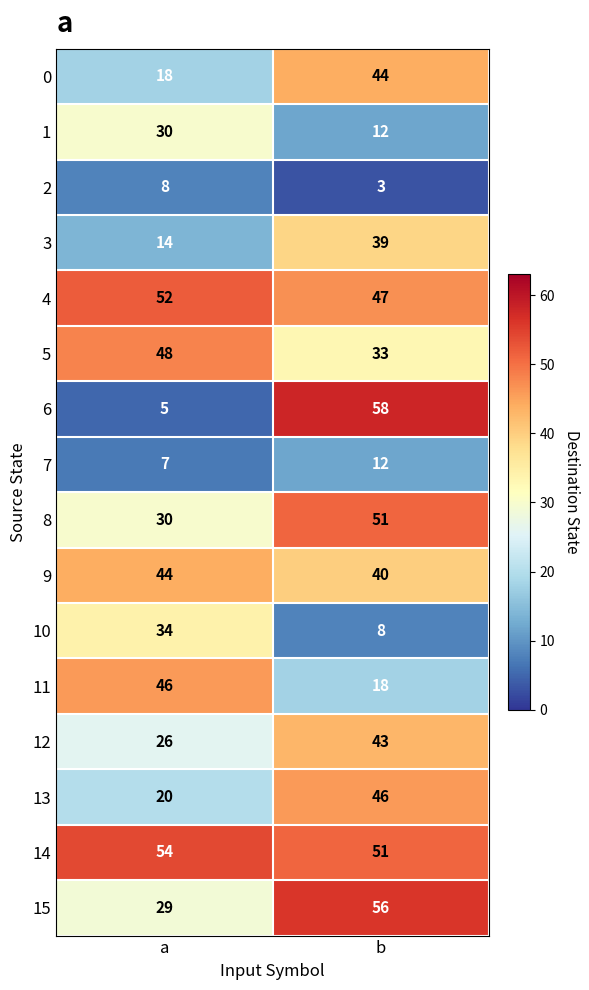

The 0 series shows 44 at b. True or false?

True